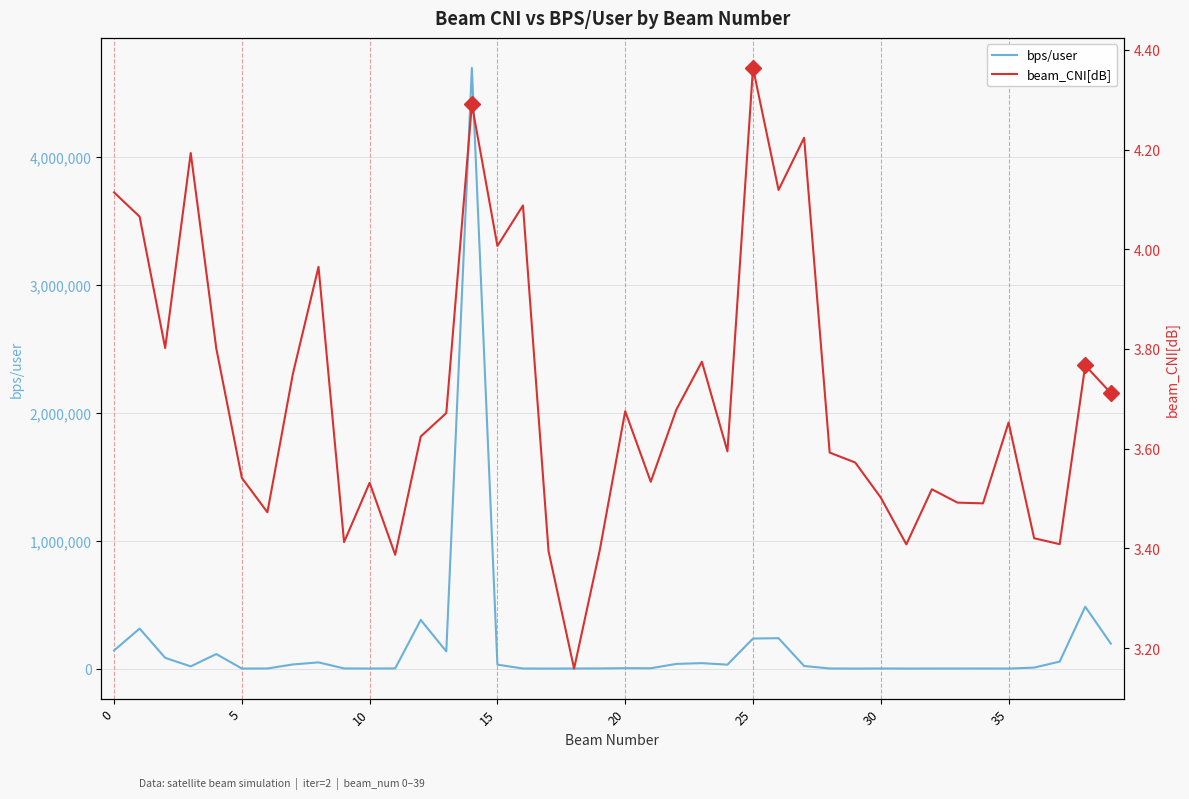

True or false: beam_CNI[dB] and bps/user intersect in this chart.

False